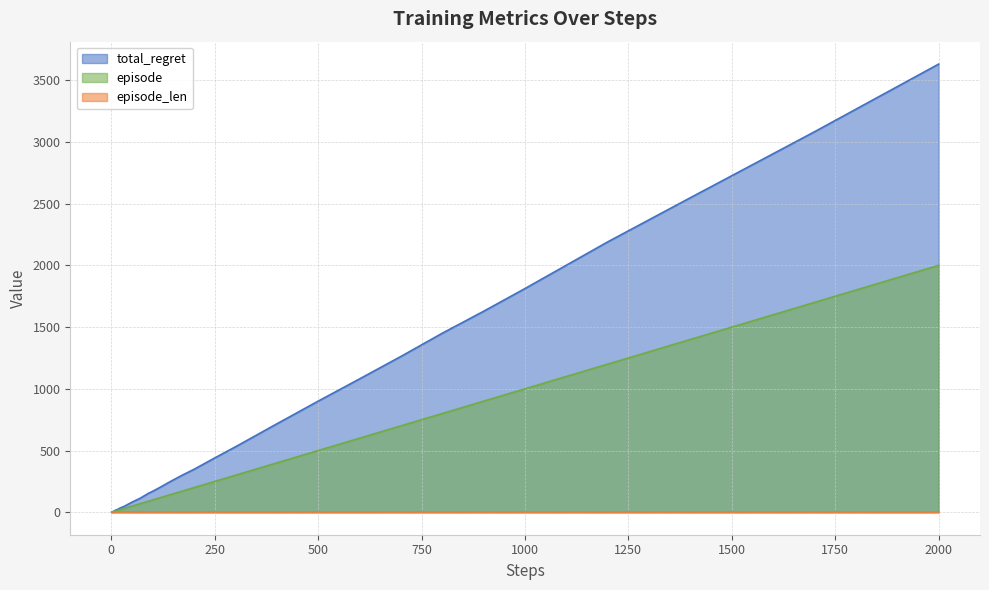

Between 17 and 40, which is larger?

40